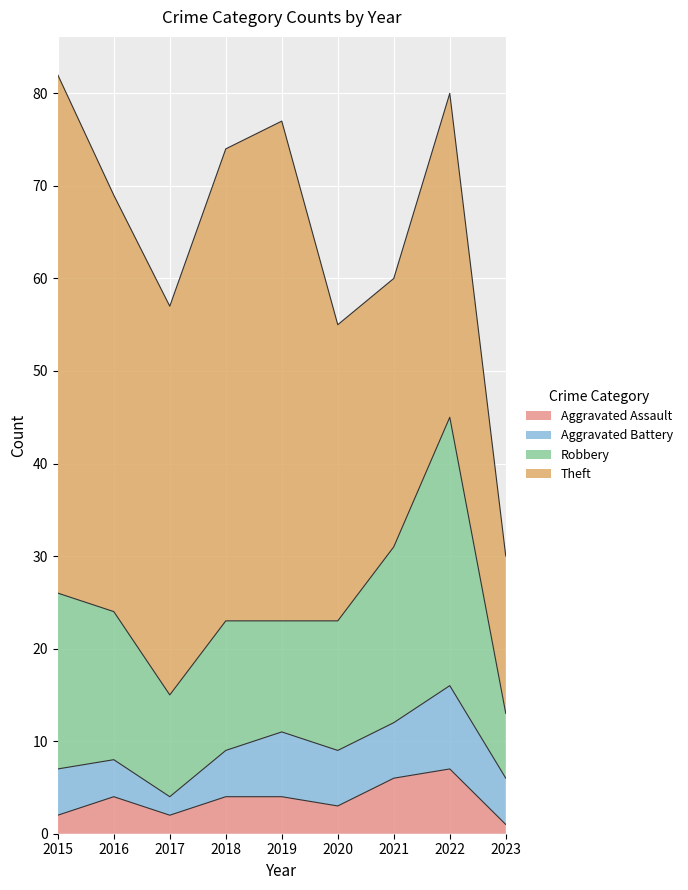

In Total, how many points are lower than both neighbors (excluding endpoints)?

2